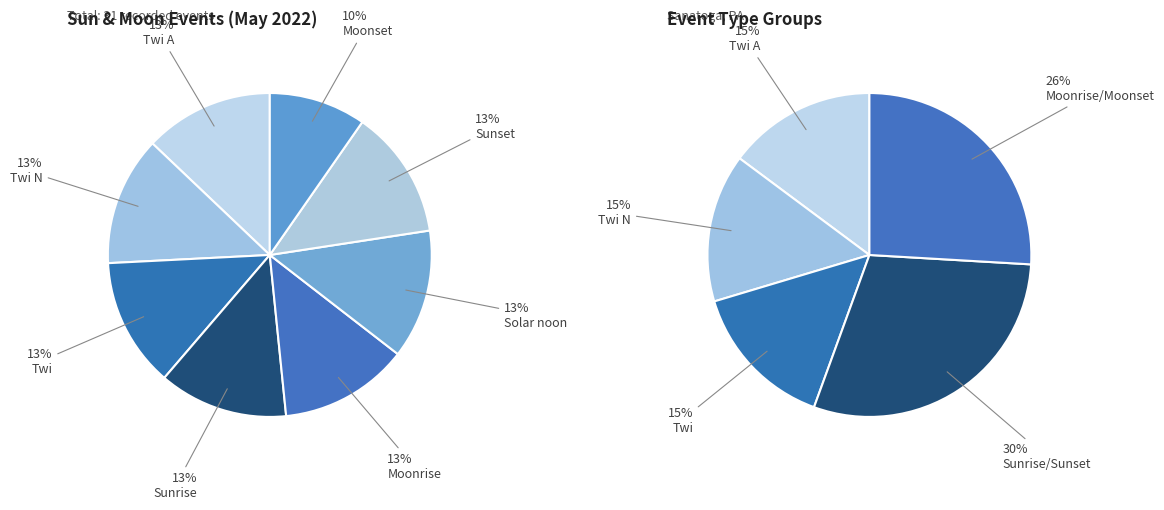

Combined, do Moonrise and Moonset account for over 50%?

No